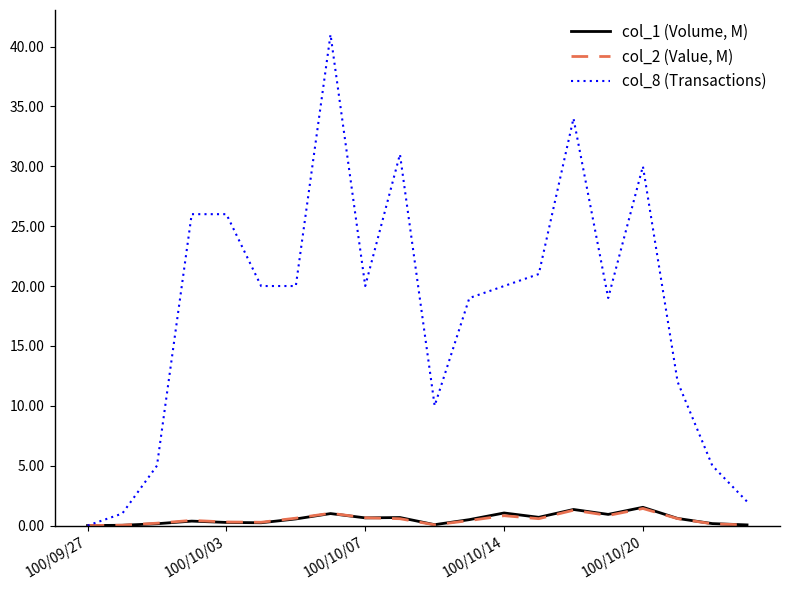

How many categories are shown in the chart?

20